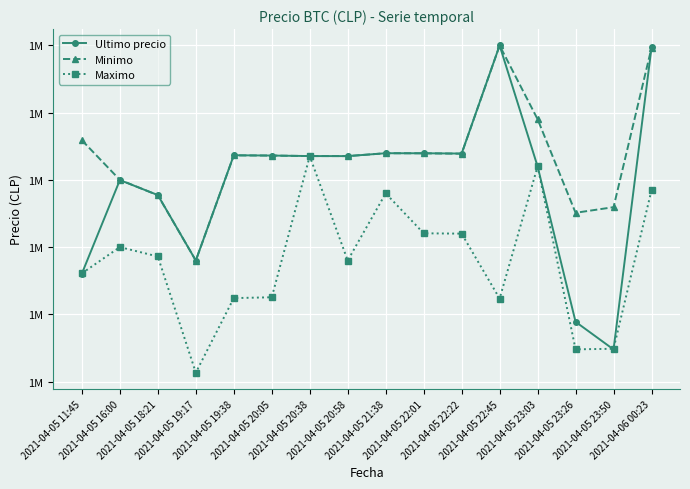

Reading right to left, list all the values displayed in this chart.

Ultimo precio: 2021-04-06 00:23=1529848	2021-04-05 23:50=1507384	2021-04-05 23:26=1509442	2021-04-05 23:03=1521000	2021-04-05 22:45=1530000	2021-04-05 22:22=1521958	2021-04-05 22:01=1521979	2021-04-05 21:38=1521982	2021-04-05 20:58=1521768	2021-04-05 20:38=1521771	2021-04-05 20:05=1521809	2021-04-05 19:38=1521832	2021-04-05 19:17=1514000	2021-04-05 18:21=1518870	2021-04-05 16:00=1519985	2021-04-05 11:45=1513030
Minimo: 2021-04-06 00:23=1529825	2021-04-05 23:50=1517969	2021-04-05 23:26=1517551	2021-04-05 23:03=1524513	2021-04-05 22:45=1529996	2021-04-05 22:22=1521948	2021-04-05 22:01=1521976	2021-04-05 21:38=1521982	2021-04-05 20:58=1521768	2021-04-05 20:38=1521771	2021-04-05 20:05=1521809	2021-04-05 19:38=1521819	2021-04-05 19:17=1514000	2021-04-05 18:21=1518858	2021-04-05 16:00=1520000	2021-04-05 11:45=1522946
Maximo: 2021-04-06 00:23=1519231	2021-04-05 23:50=1507435	2021-04-05 23:26=1507393	2021-04-05 23:03=1521000	2021-04-05 22:45=1511170	2021-04-05 22:22=1516000	2021-04-05 22:01=1516025	2021-04-05 21:38=1519000	2021-04-05 20:58=1514000	2021-04-05 20:38=1521760	2021-04-05 20:05=1511266	2021-04-05 19:38=1511205	2021-04-05 19:17=1505658	2021-04-05 18:21=1514300	2021-04-05 16:00=1515000	2021-04-05 11:45=1513045